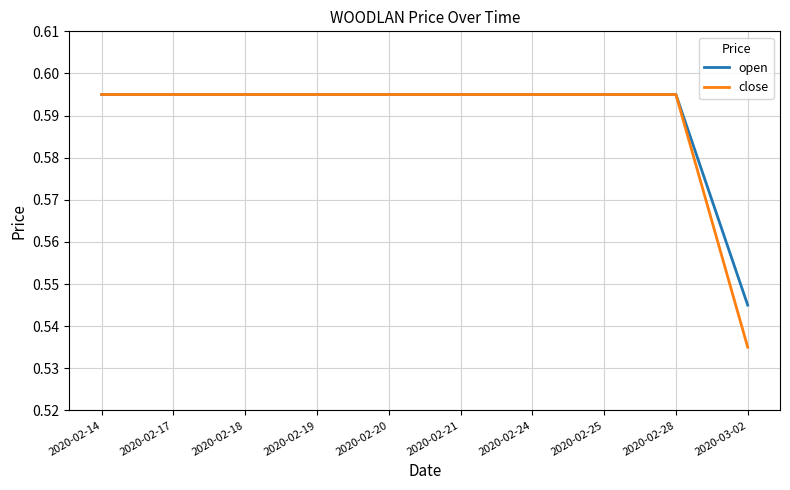

Which series has the largest total across all categories?

open